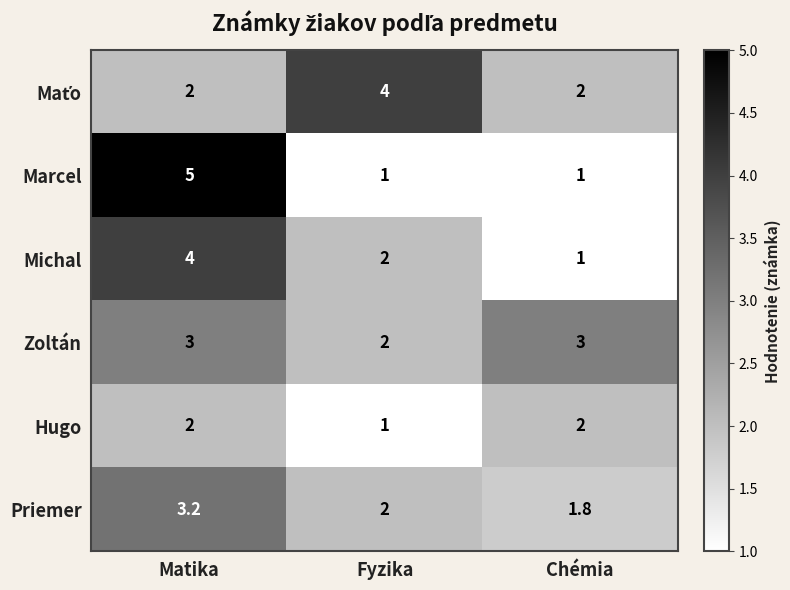

What is the sum of the Marcel values at Matika and Fyzika?

6.0